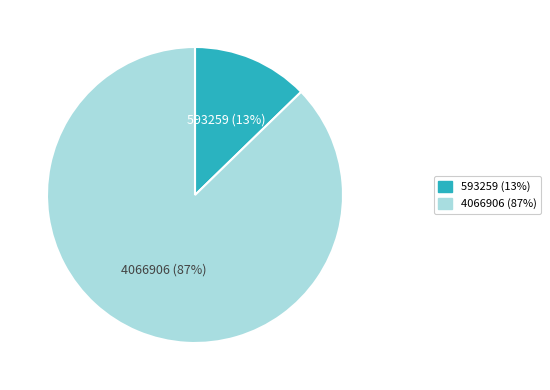

Which category has the smallest portion of the pie?

593259